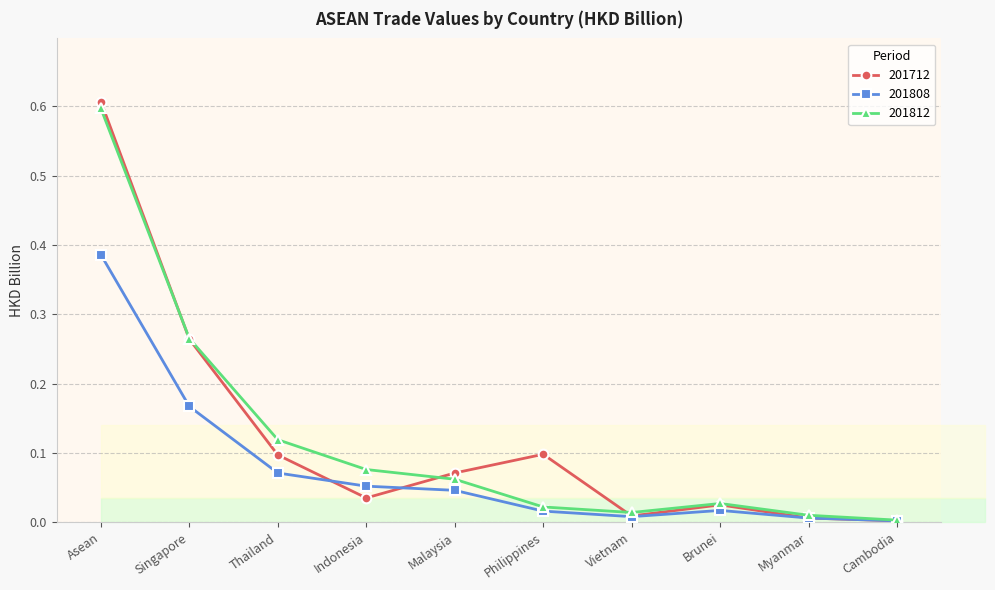

List the series in order of their peak value, highest first.

201712, 201812, 201808